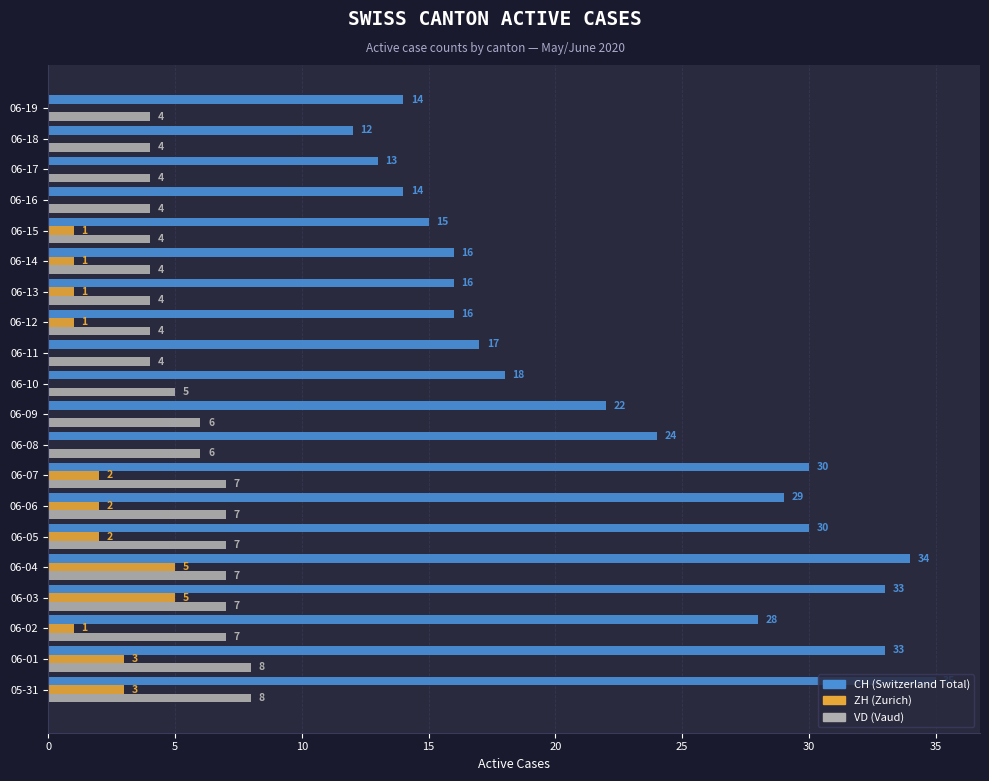

What is the greatest value displayed?

35